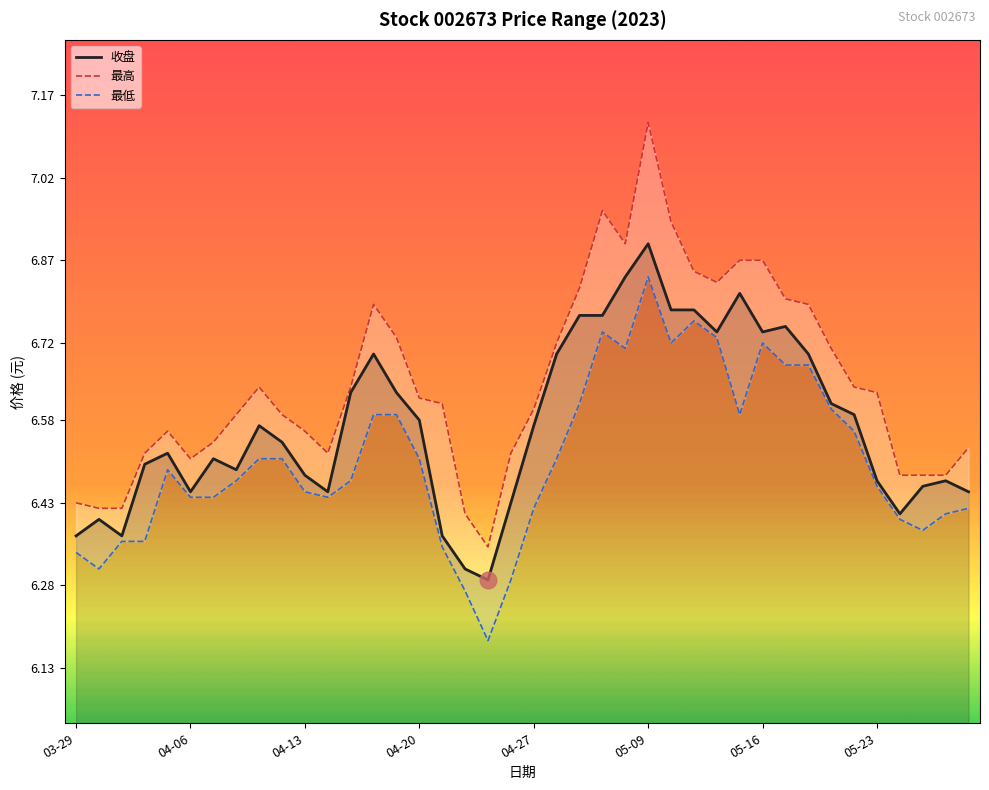

How many lines are shown in the chart?

3